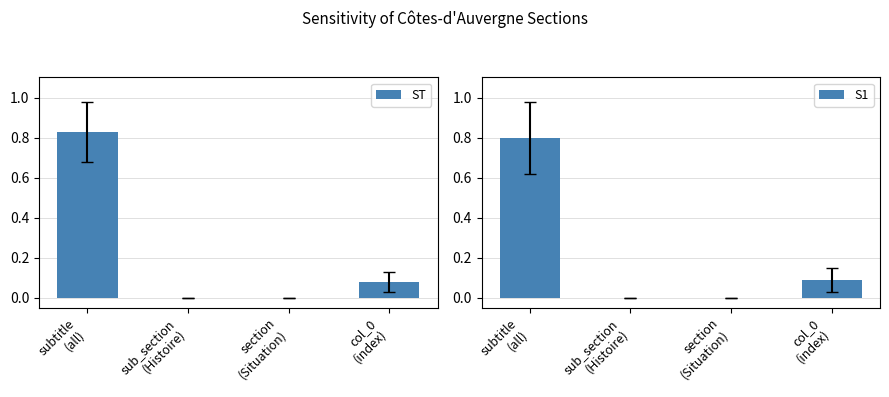

What is the difference between the maximum and second lowest values in the ST series?

0.8